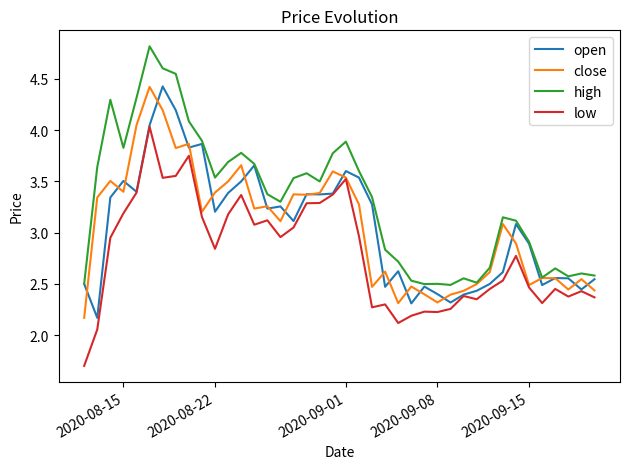

What is the smallest value displayed?

1.7